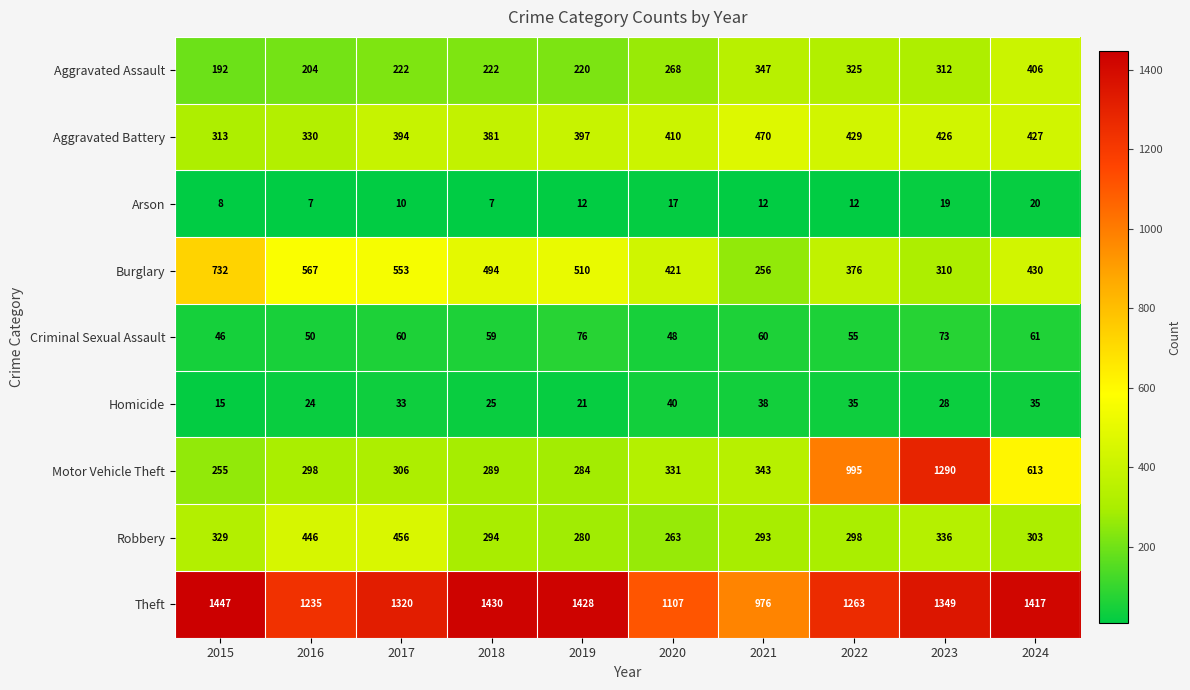

The Arson series shows 10 at 2017. True or false?

True